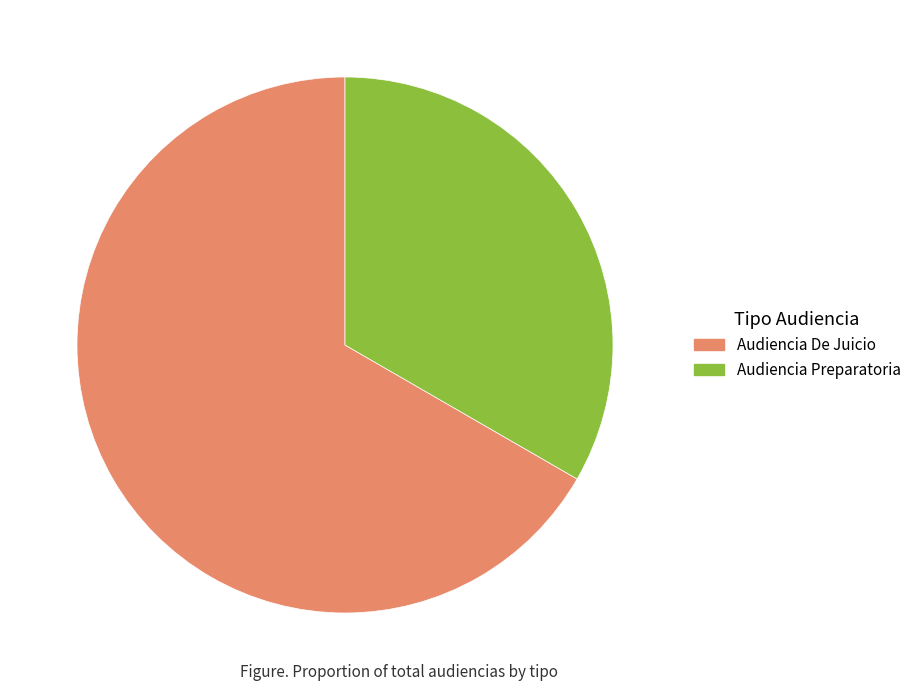

Rank the categories by value from lowest to highest.

Audiencia Preparatoria, Audiencia De Juicio